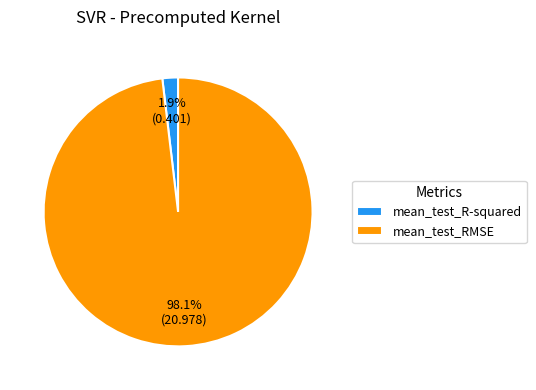

To the nearest percent, what is the difference between the mean_test_R-squared and mean_test_RMSE slice percentages?

96%